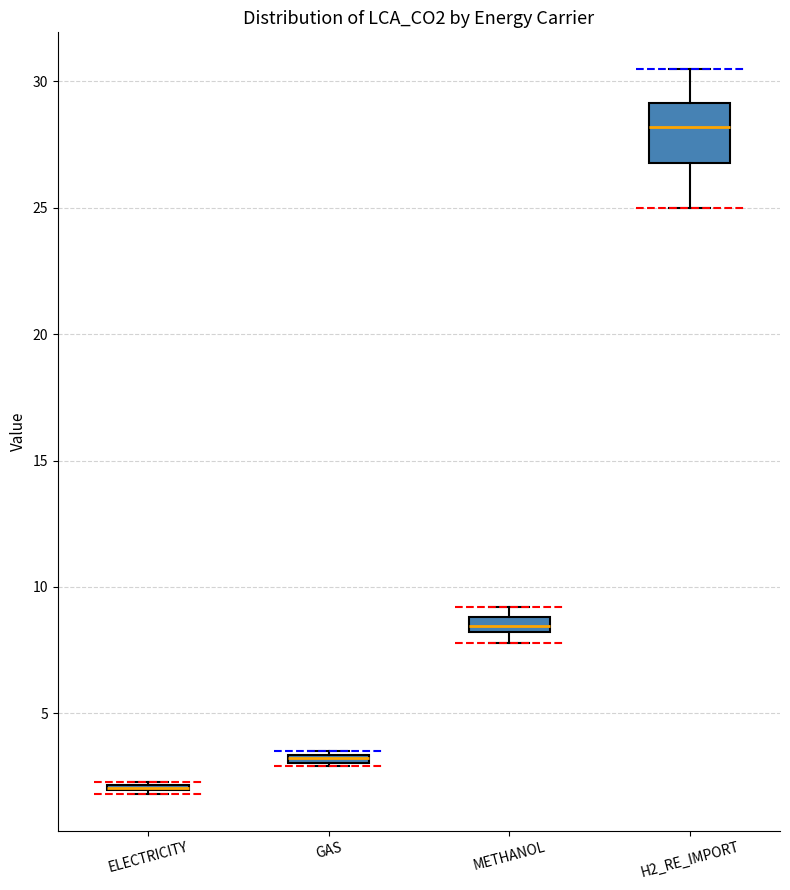

Where is the upper edge of the box for GAS on the y-axis? The values are not printed on the chart, so give them approximately, as read against the axis.

3.5